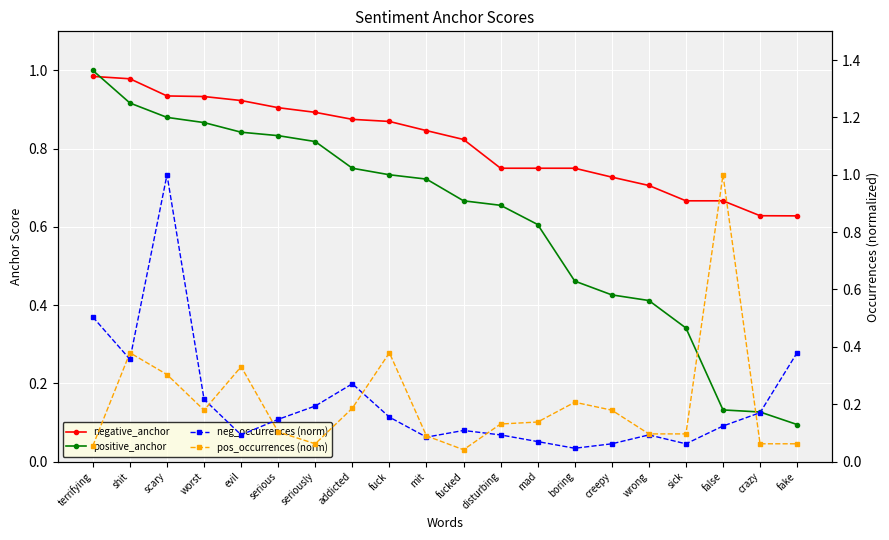

Which label corresponds to the smallest value in the chart?

fucked